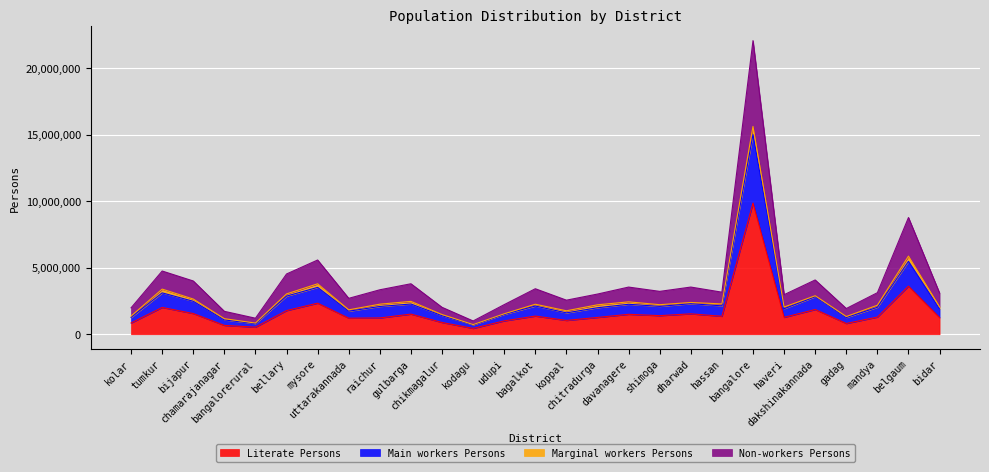

What is the highest value of the Literate Persons series?

9850038